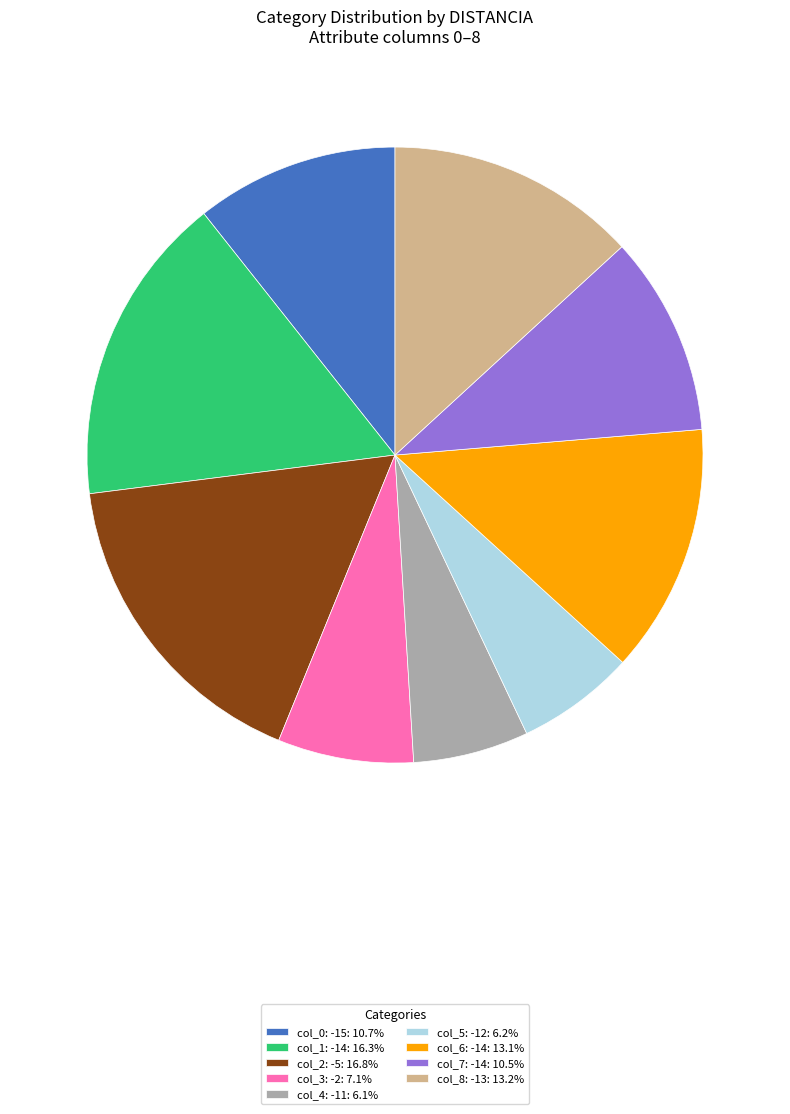

Approximately how many times larger is the value at col_4: -11: 6.1% compared to col_6: -14: 13.1%?

0.5